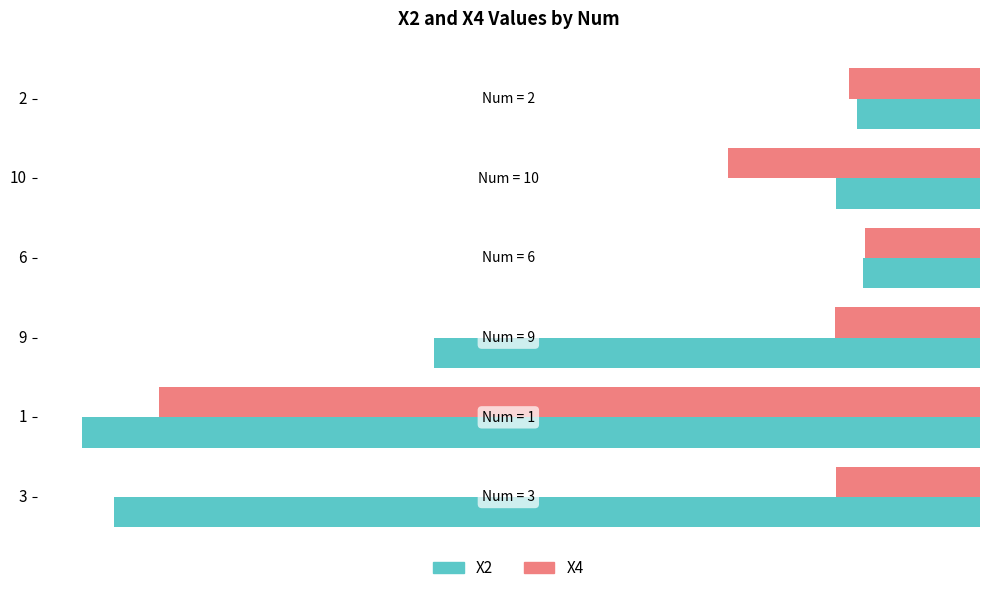

The value of X2 at 9 is -19.9. True or false?

True